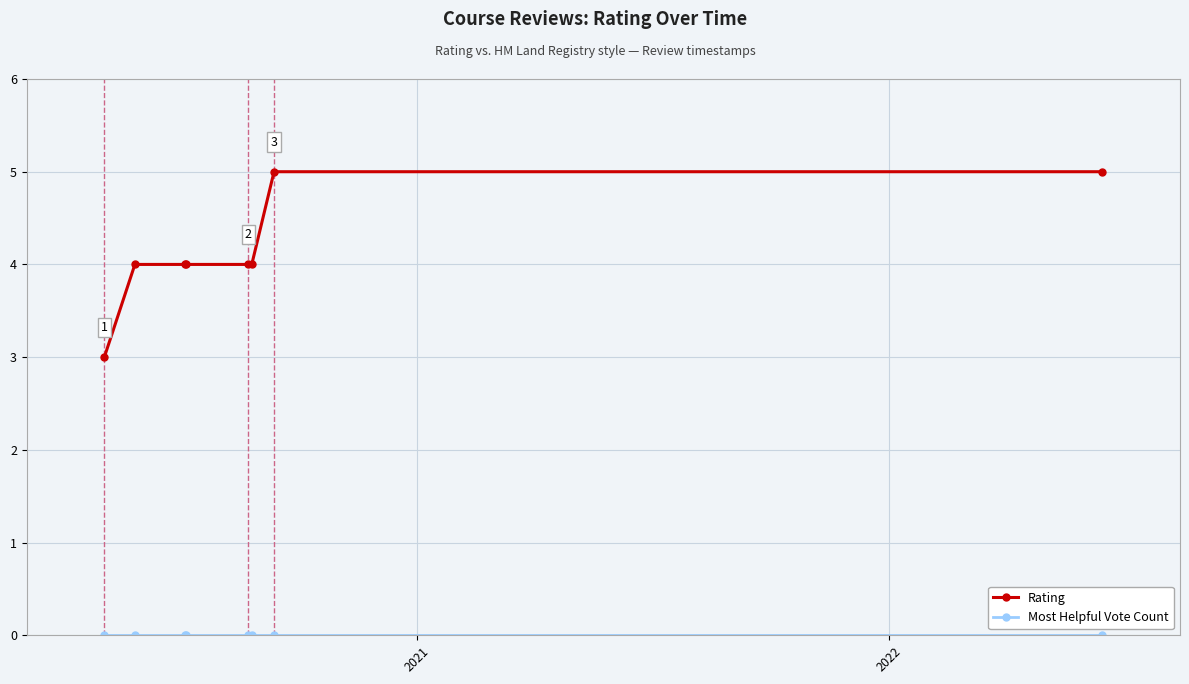

What is the maximum value shown in the chart?

5